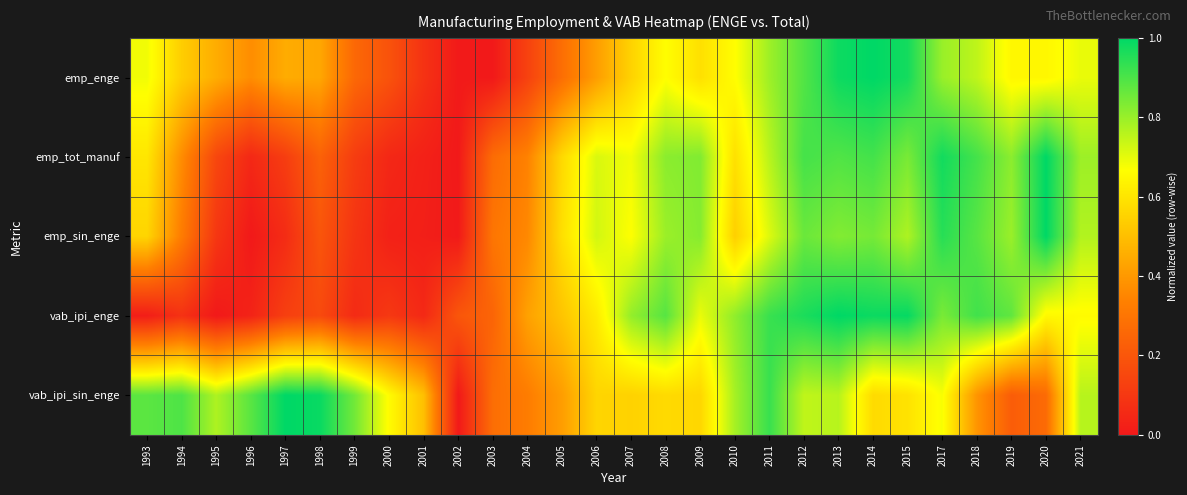

Which series changed the most between 2003 and 2012?

emp_enge